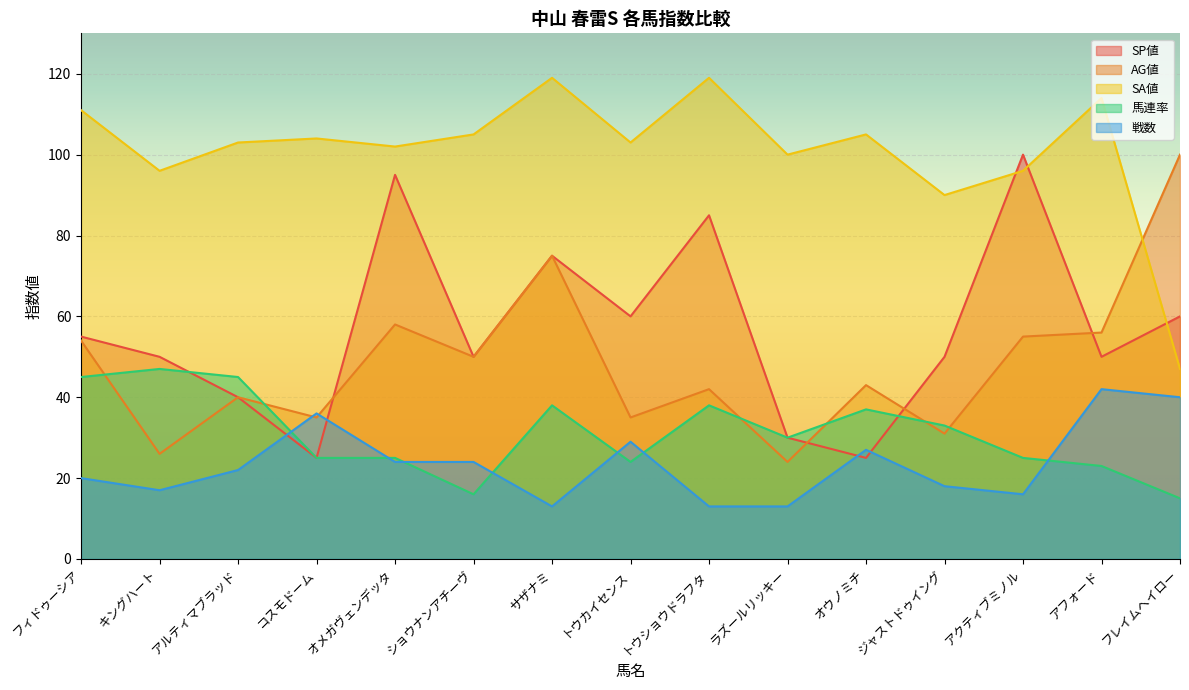

Is it true that SP値 equals 60 at フレイムヘイロー?

True